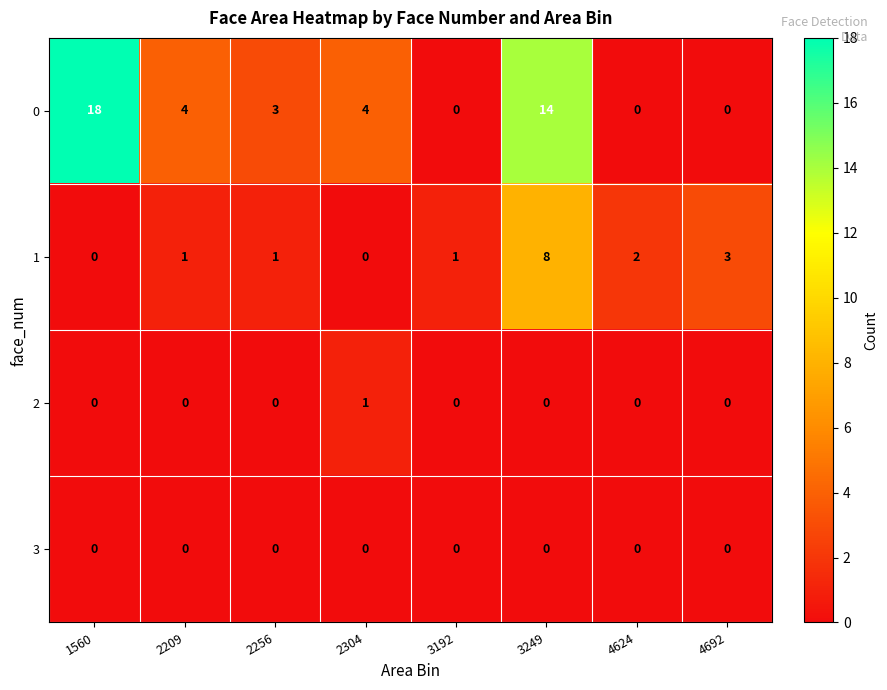

How many distinct data groups are displayed?

4